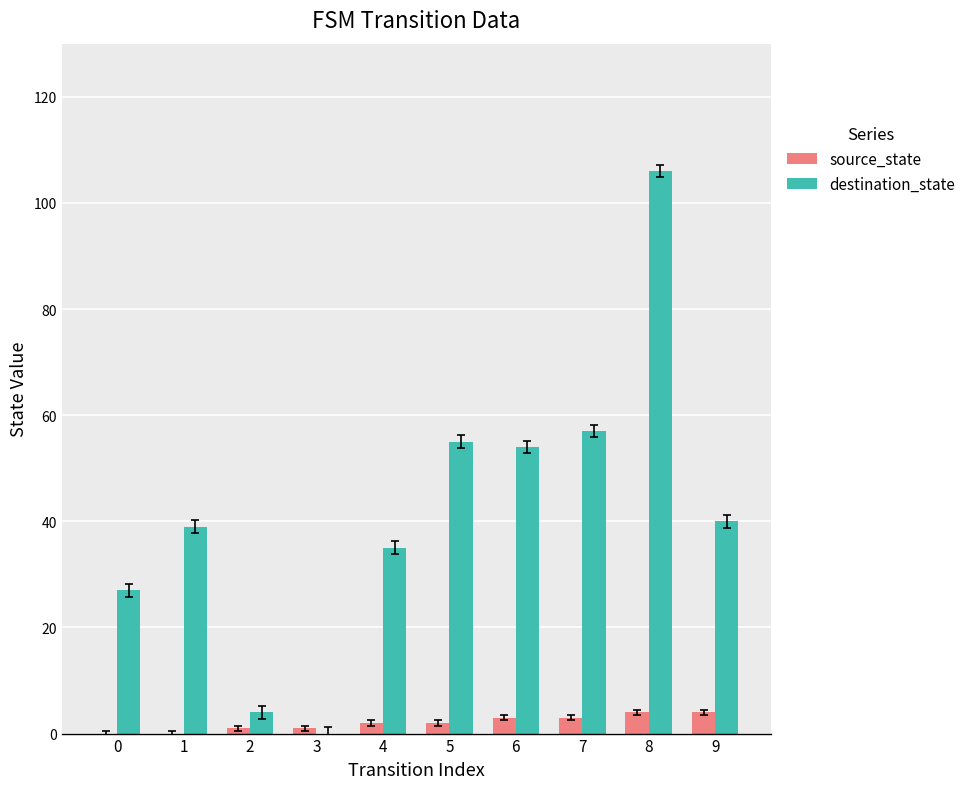

What is the sum of all source_state values?

20